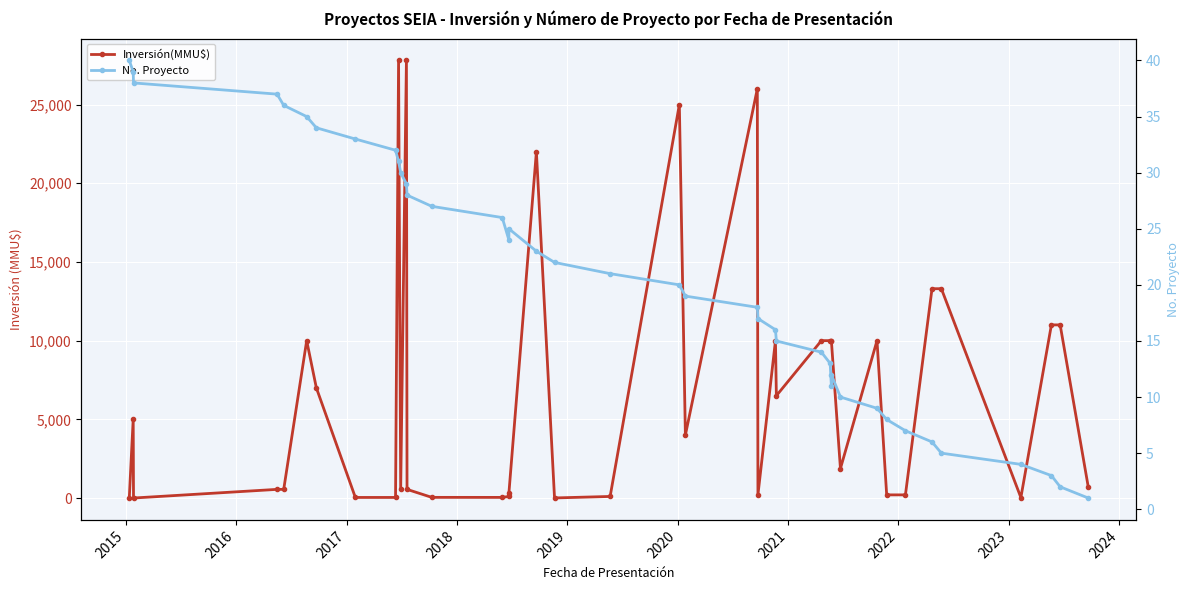

How many data points in No. Proyecto are less than 21?

20